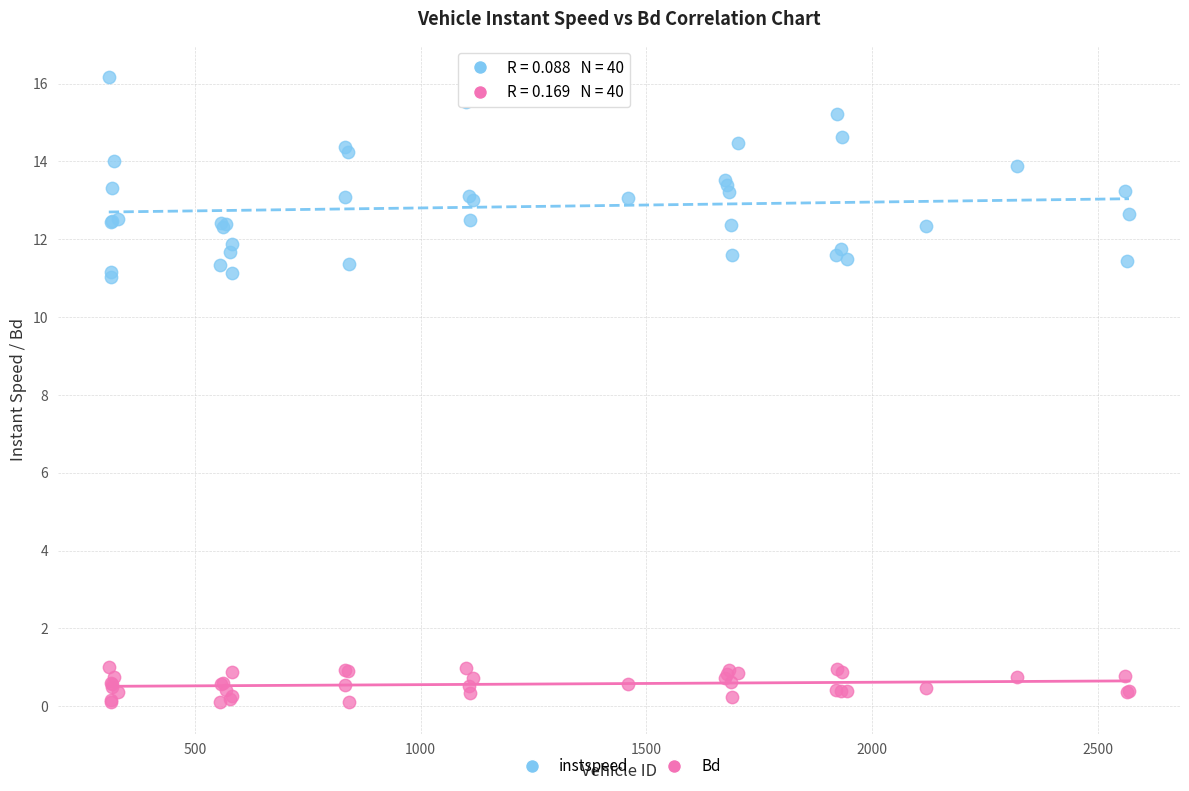

Which series contains the lowest Y value?

Bd